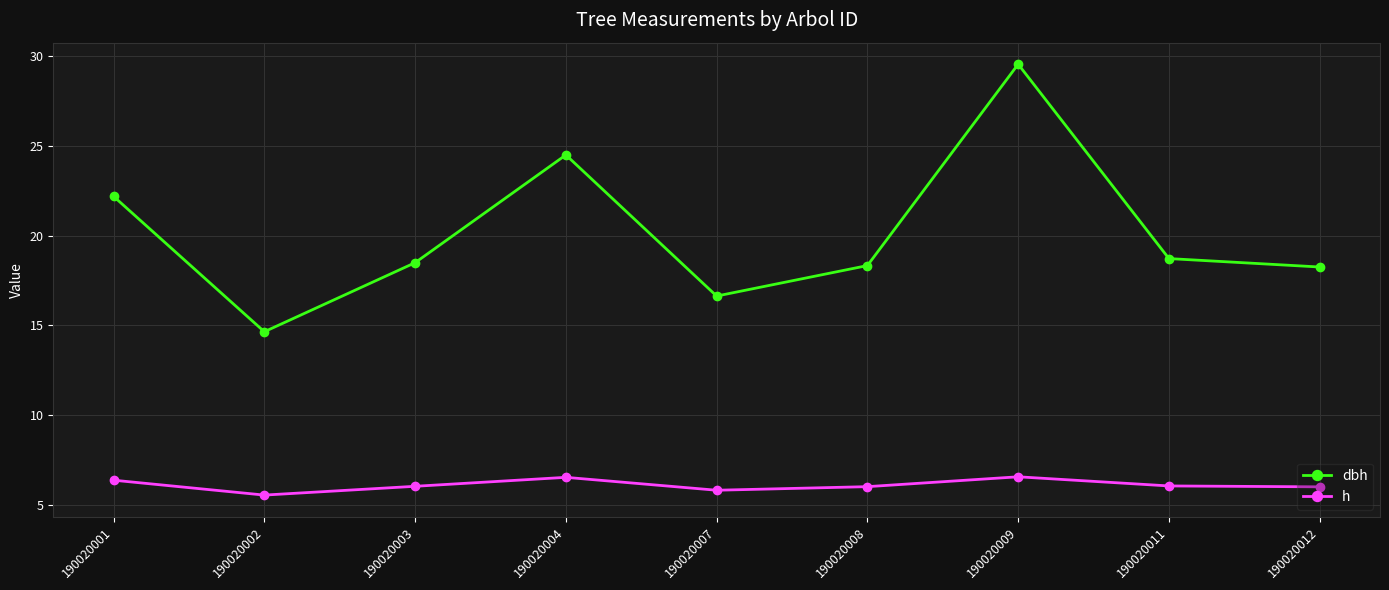

Where does the h series first go above 6?

190020001